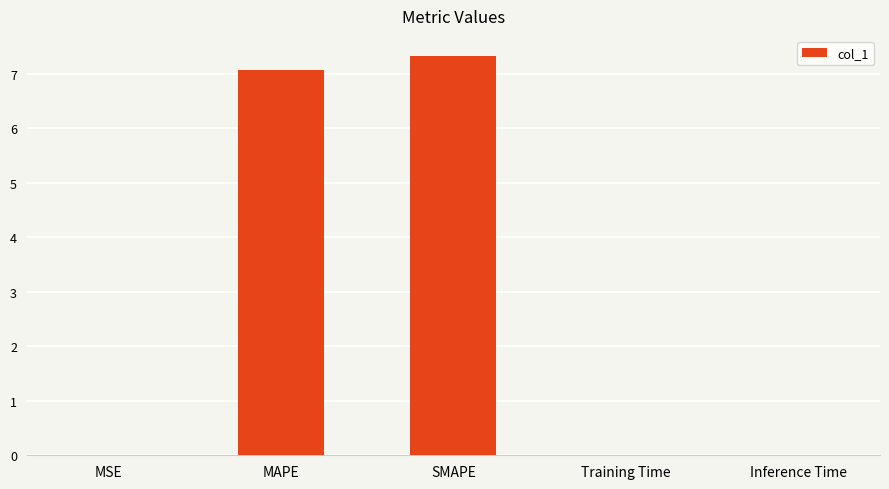

How many distinct data groups are displayed?

1